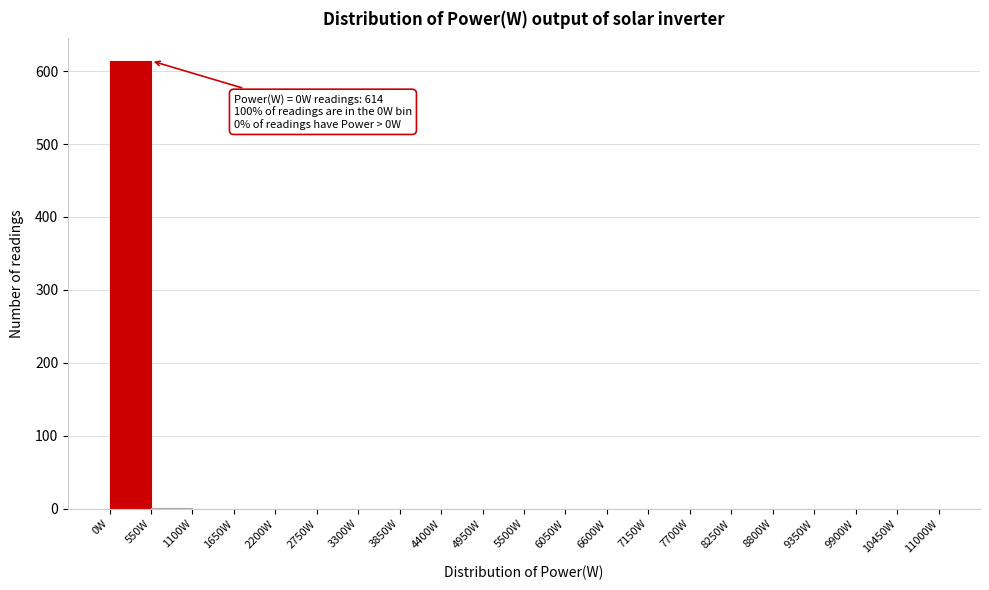

Which range on the x-axis has the tallest bar?

0 to 550